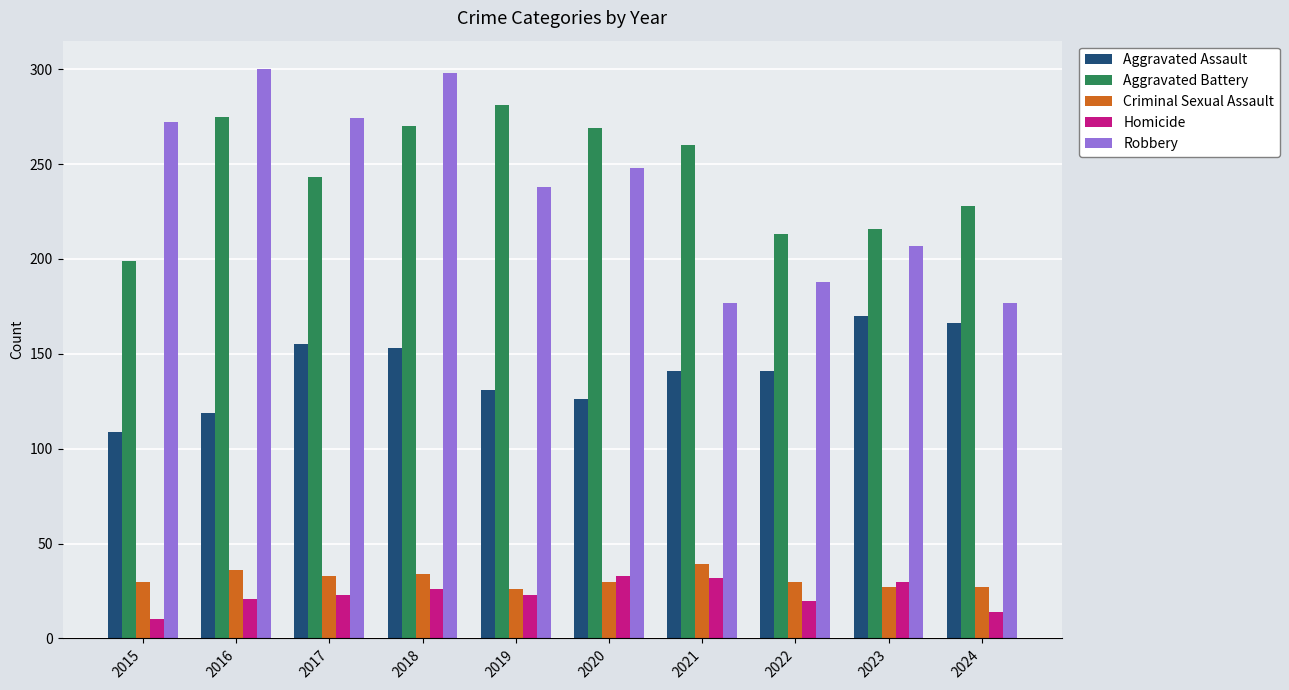

Is the value of Aggravated Battery at 2016 greater than the value of Robbery at 2021?

Yes